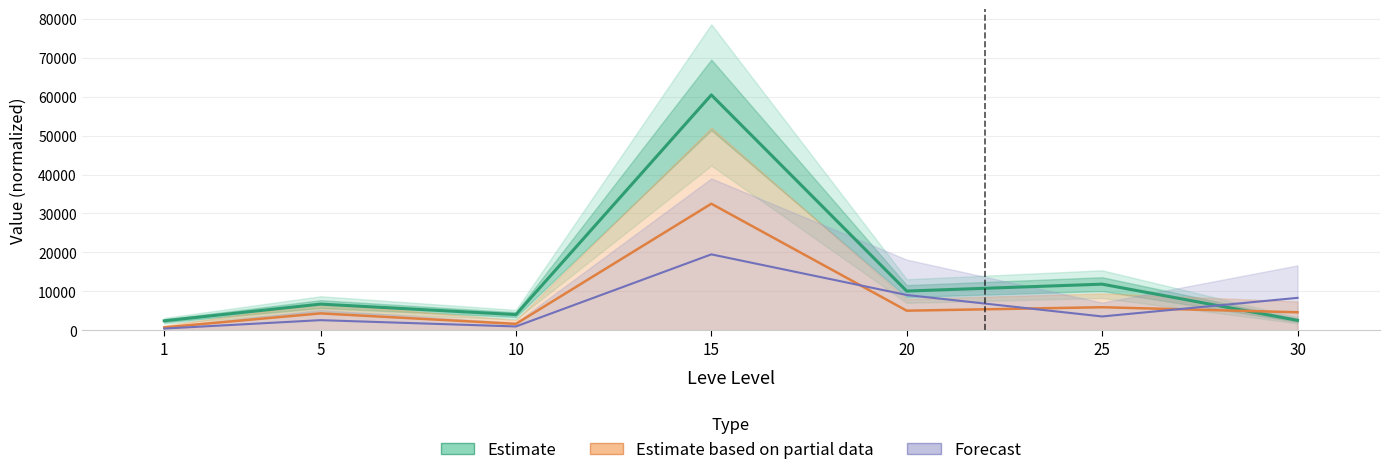

The chart shows a value of 1597.1 at 1. True or false?

False